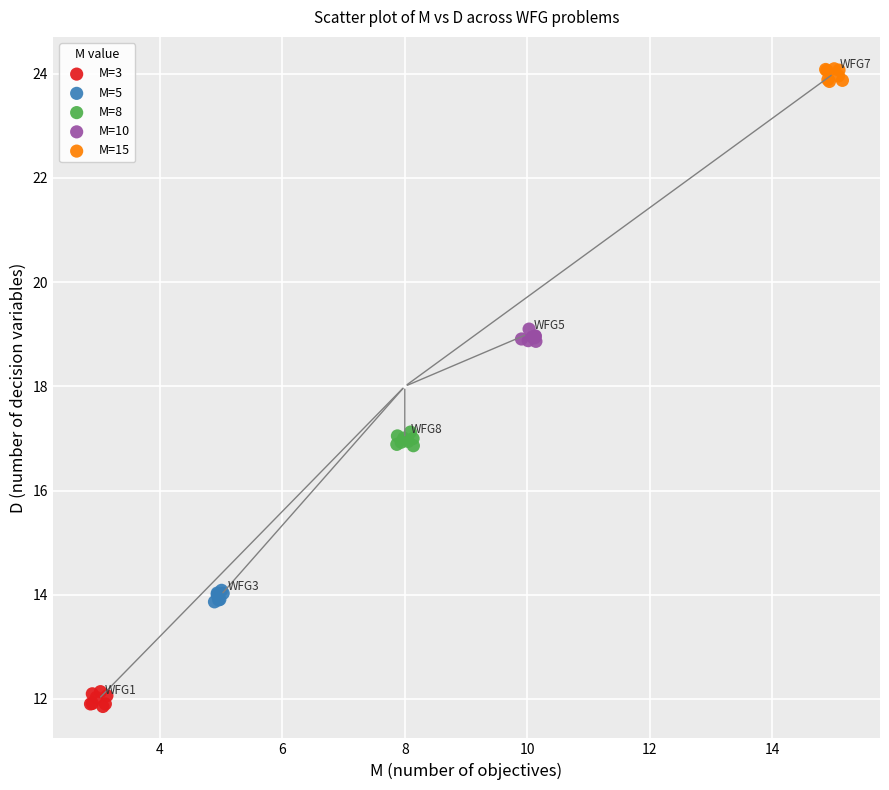

Which series reaches the minimum Y coordinate?

M=3